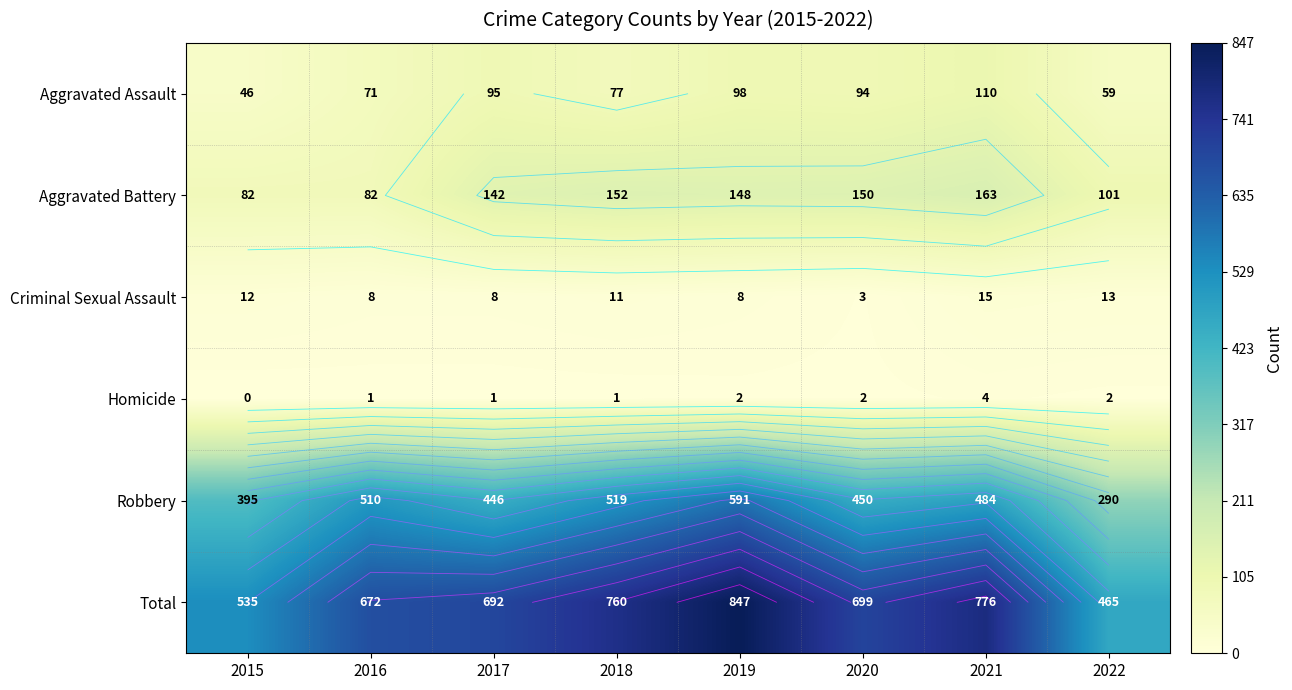

Count the number of categories in the chart.

8